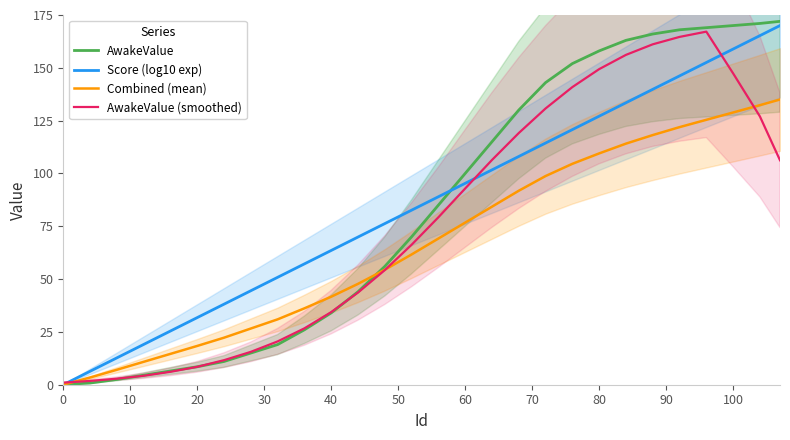

The value of AwakeValue at 60 is 29.0. True or false?

False